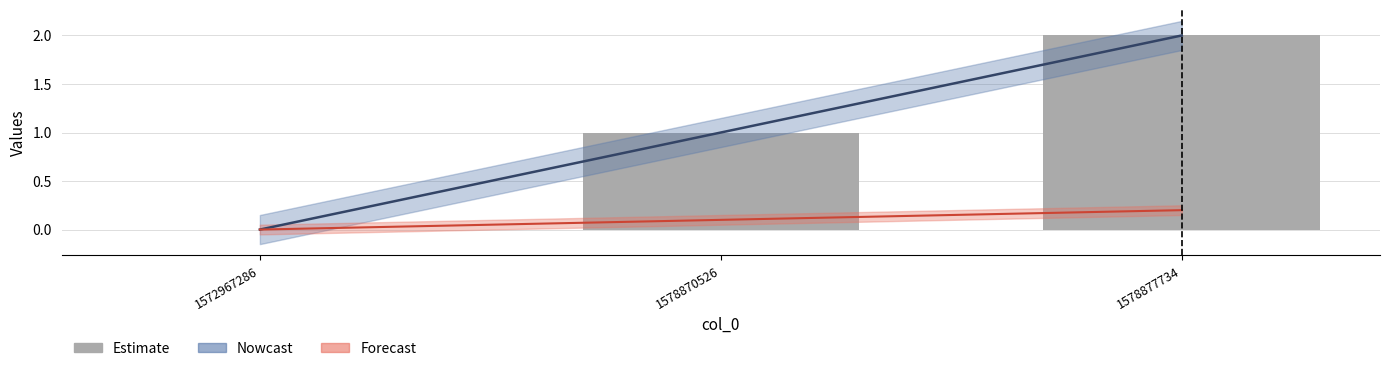

What is the change in value from 1572967286 to 1578870526?

+1